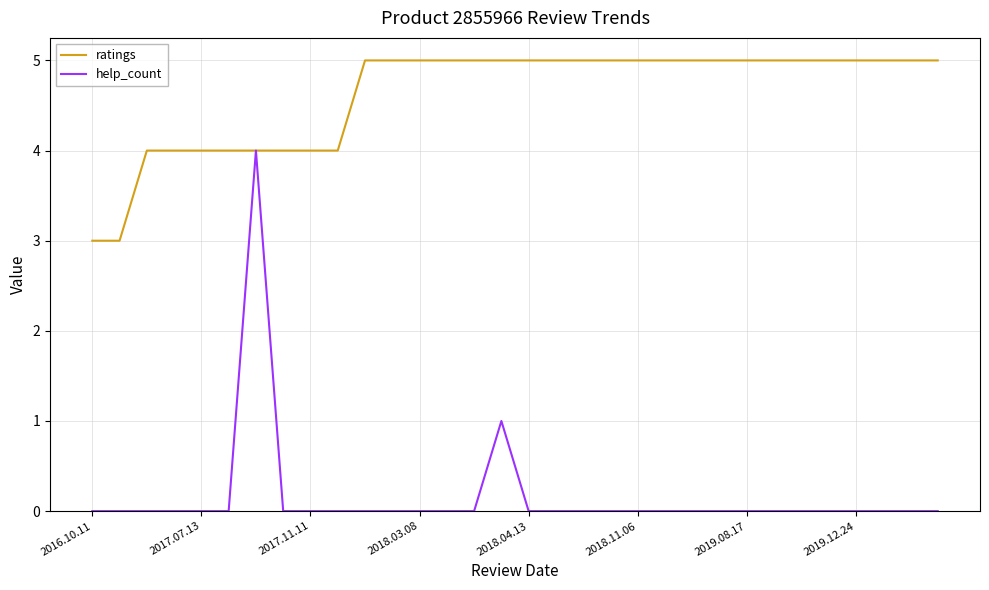

Rank the series by their average value, from highest to lowest.

ratings, help_count